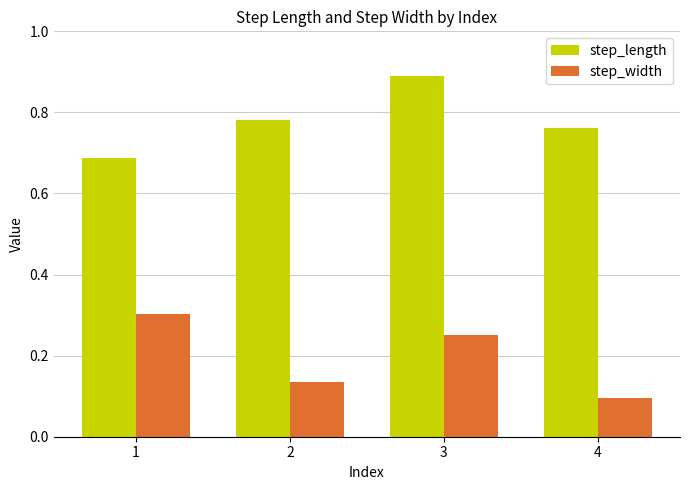

Where is step_width nearest to the value 0?

4